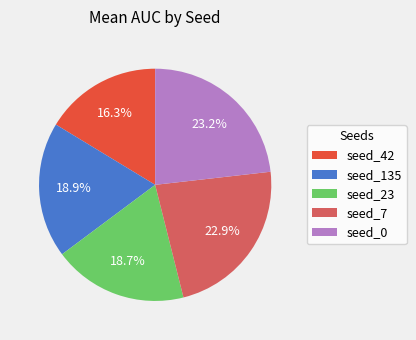

What percentage do seed_42 and seed_23 together represent?

35.0%